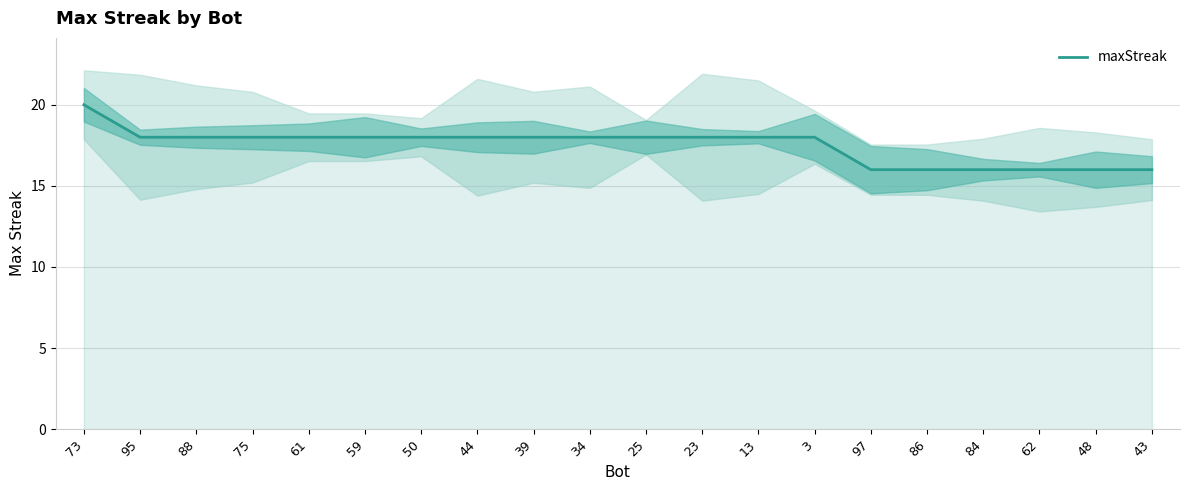

The chart shows a value of 12 at 44. True or false?

False